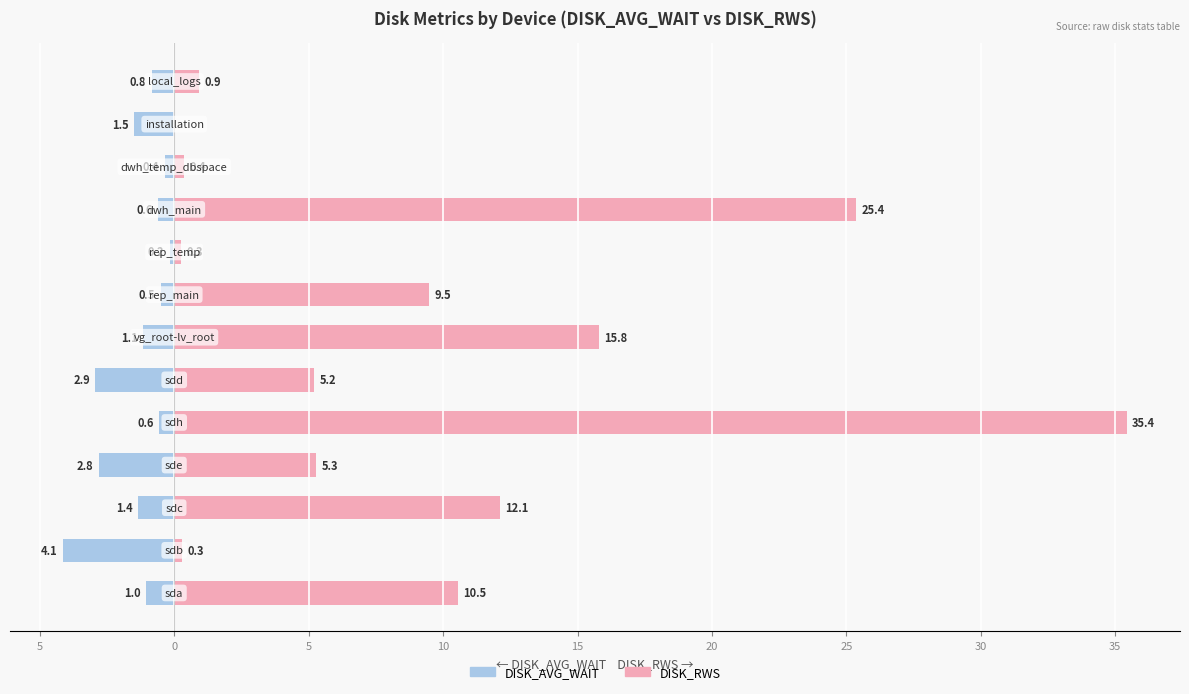

What is the difference between the DISK_AVG_WAIT values at 5 and 11?

1.3